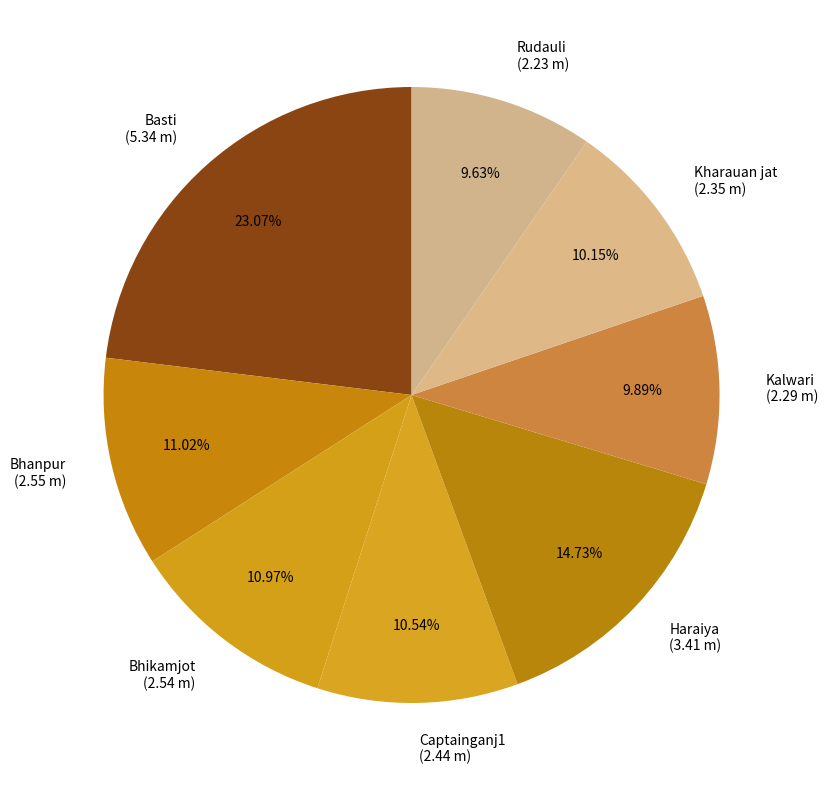

Is there a majority slice in this chart?

No